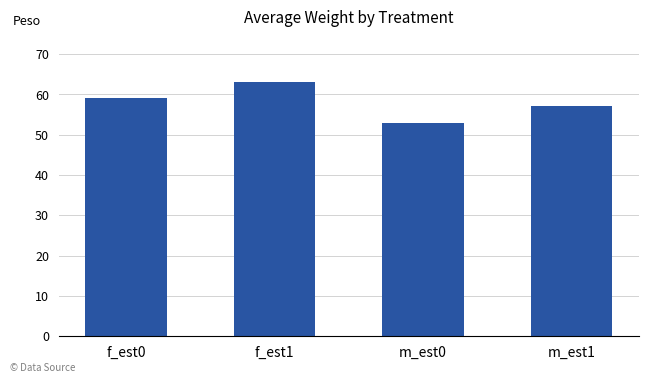

What is the sum of all values?

232